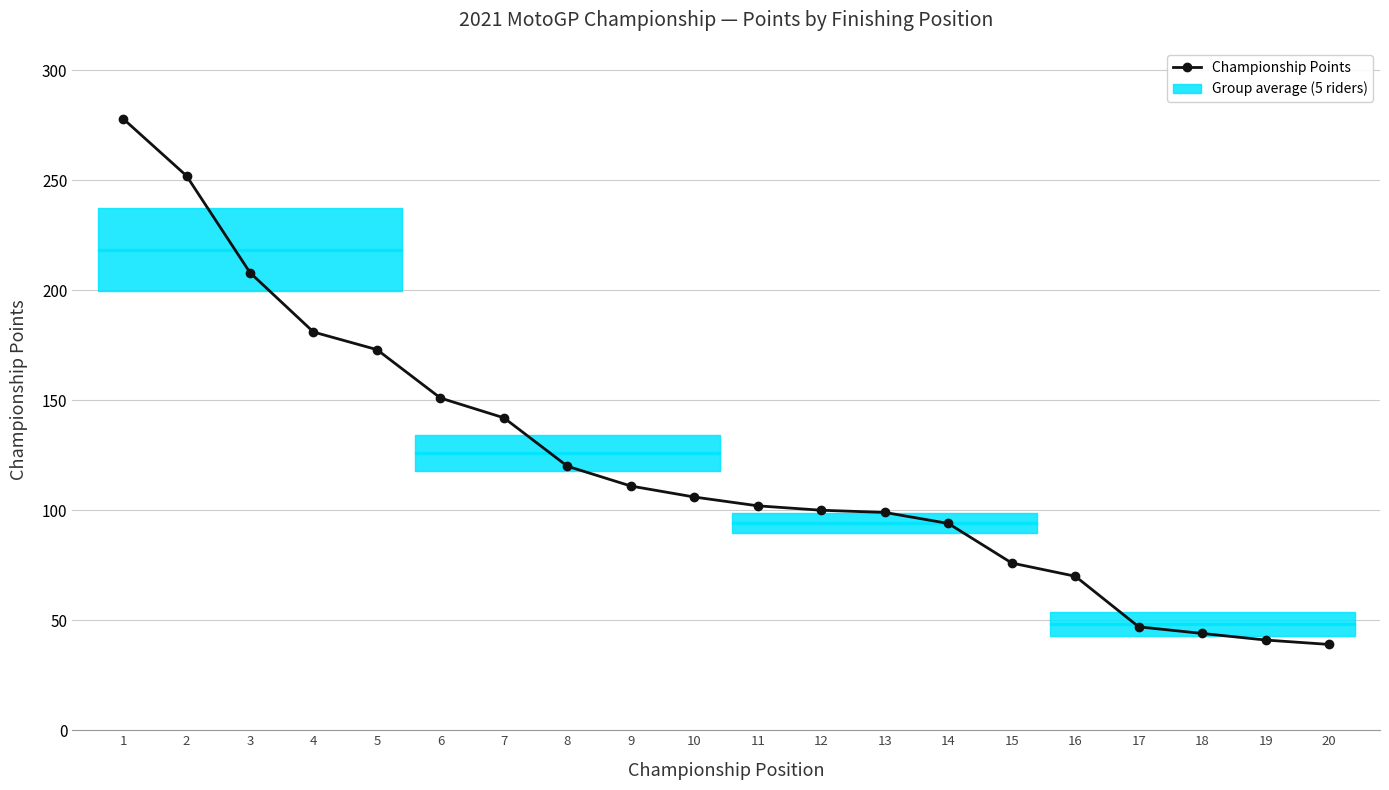

What is the sum of all values?

2434